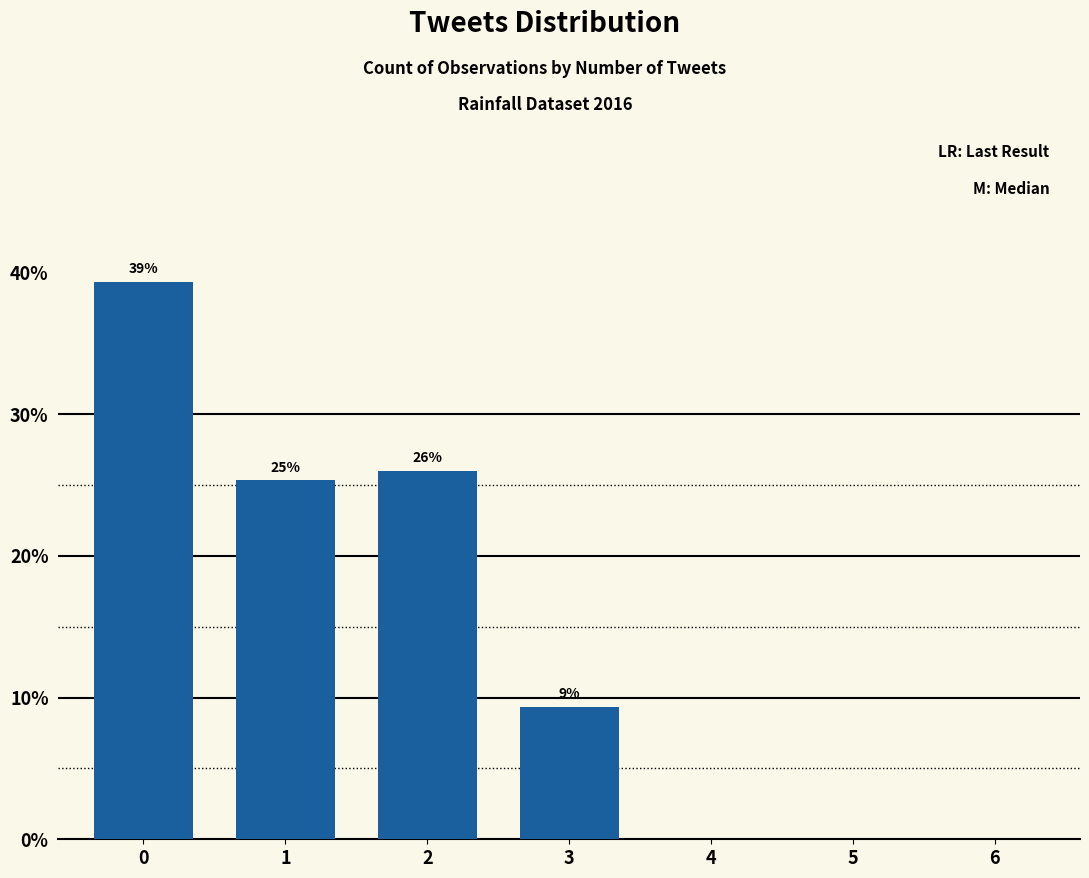

The value at 3 is 9.3. True or false?

True